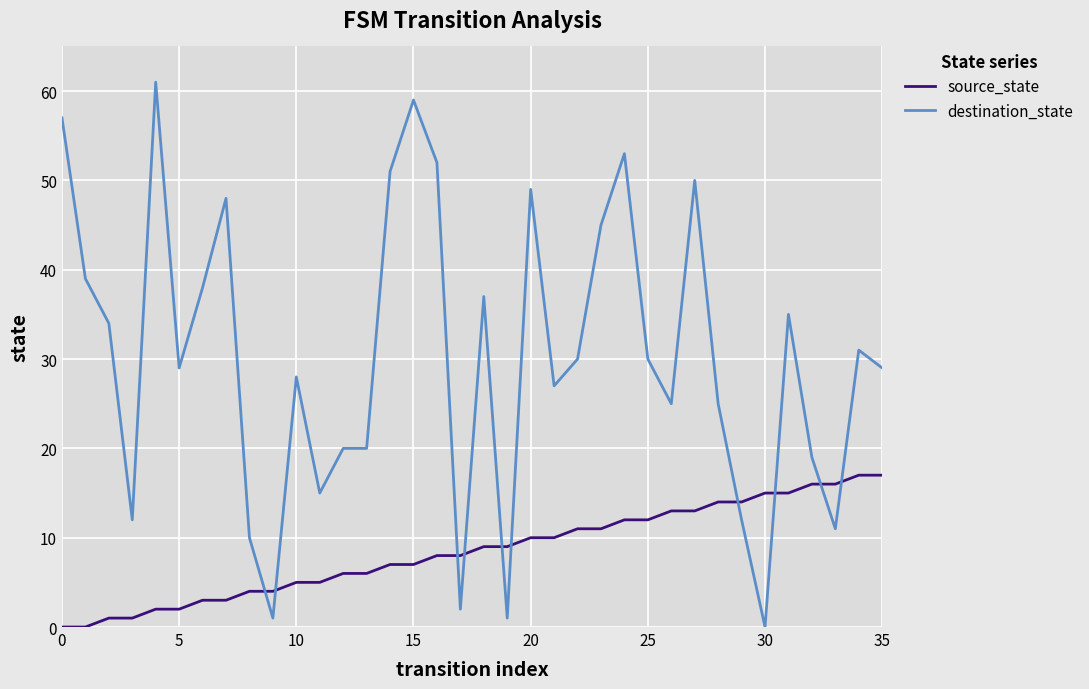

Count the number of data series in this chart.

2